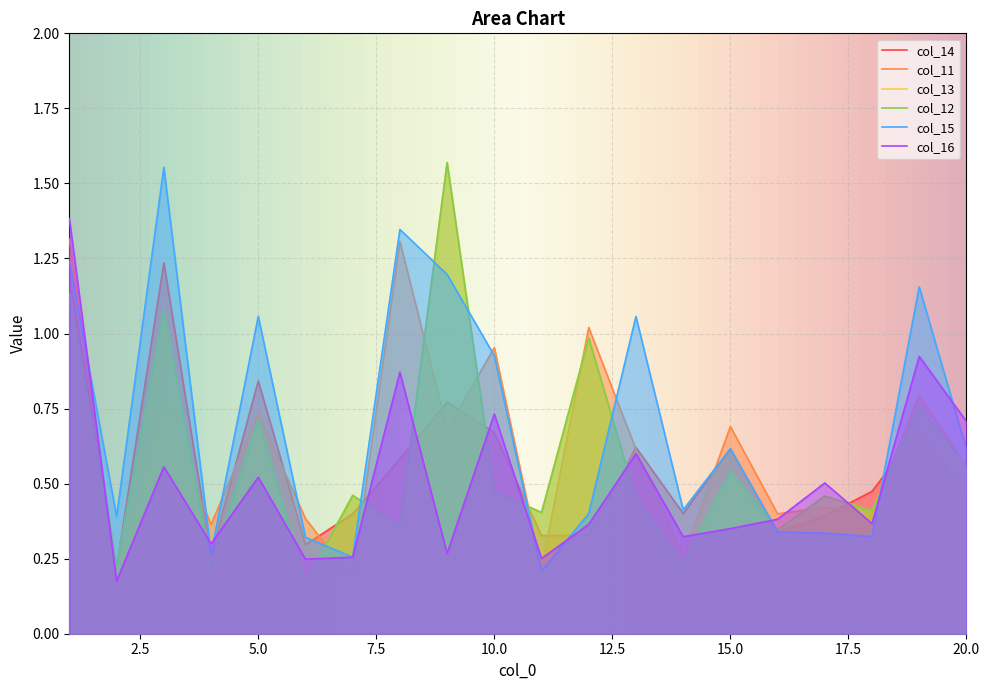

The value of col_13 at 18 is 0.2. True or false?

False